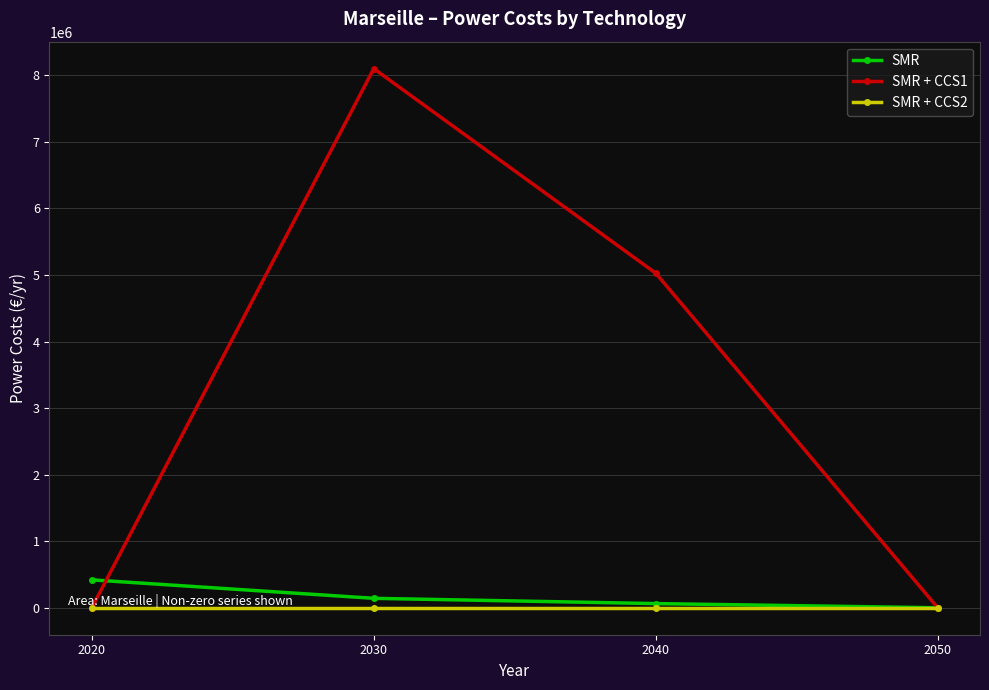

How many lines are shown in the chart?

3